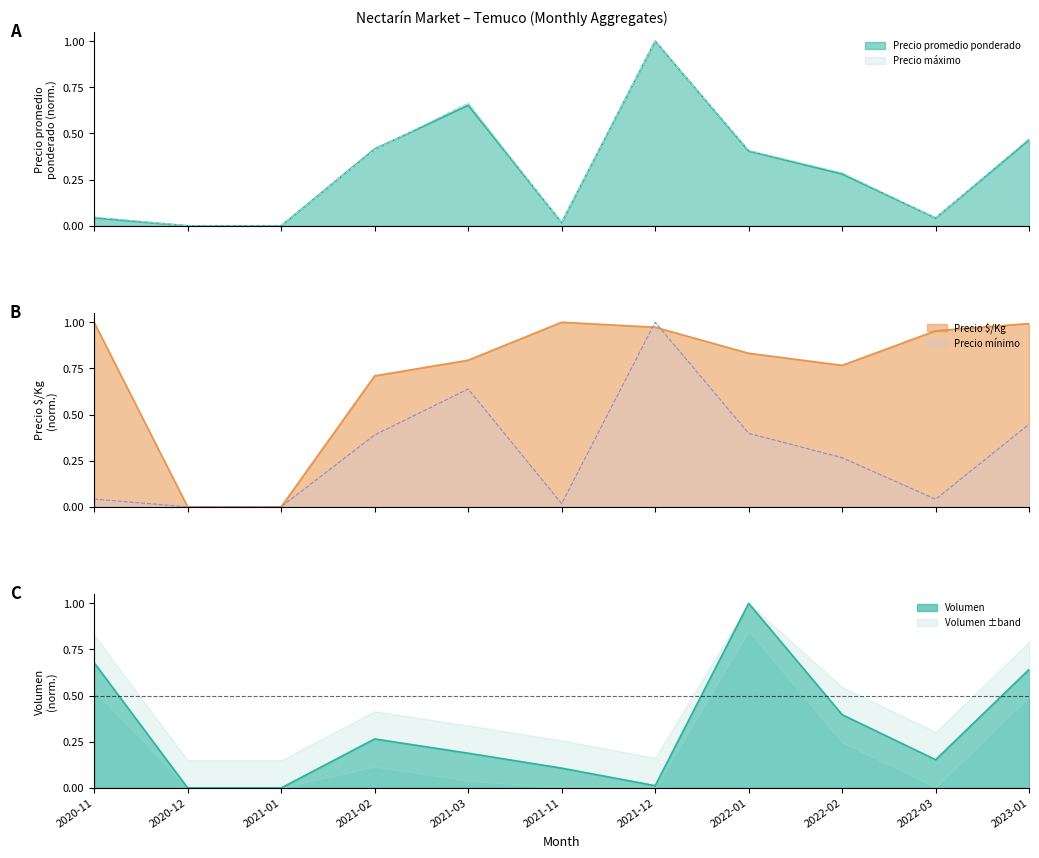

True or false: Precio maximo has more than 0 points higher than both neighbors.

True